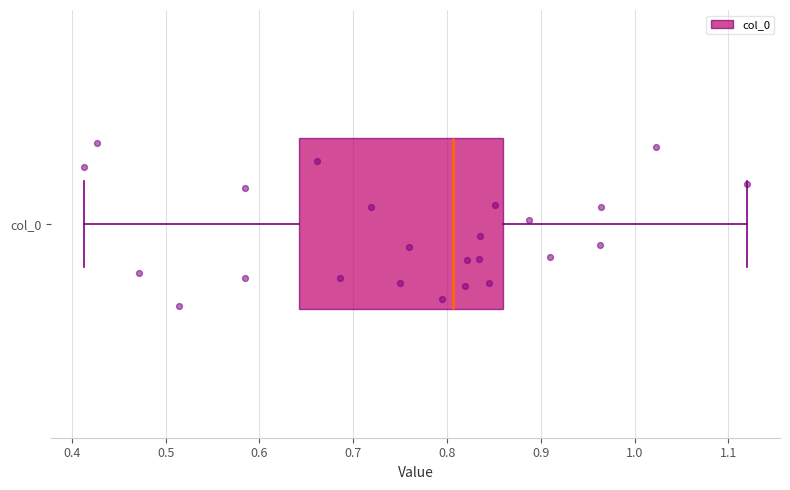

Transcribe this box plot: give where the median line is, the range the box spans, and where the two whiskers end, as read against the x-axis. The values are not printed on the chart, so give them approximately, as read against the axis.

median 0.81, box 0.64 to 0.86, whiskers 0.41 to 1.12